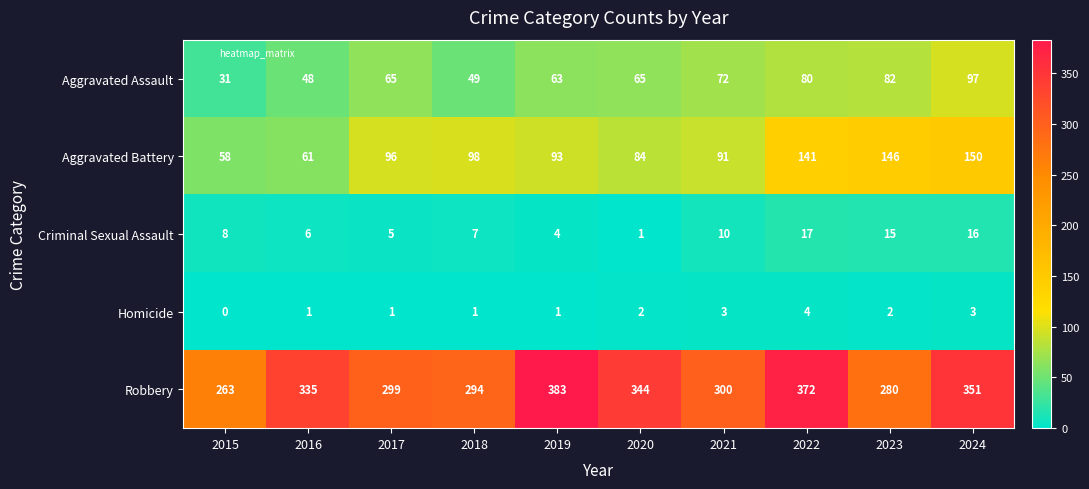

How many series are shown in this chart?

5